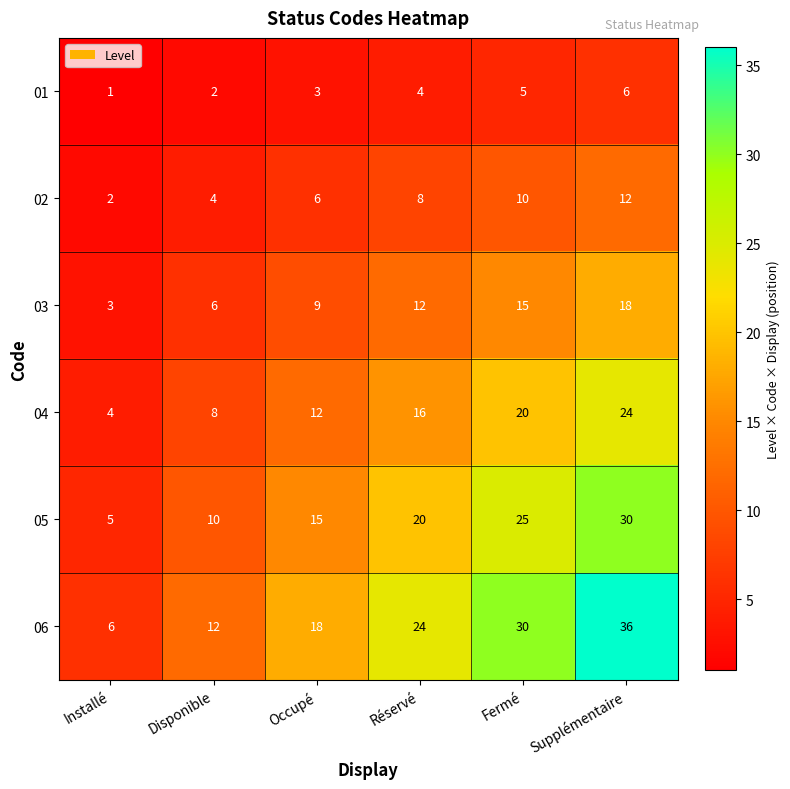

What is the difference between the highest and lowest values at Fermé?

25